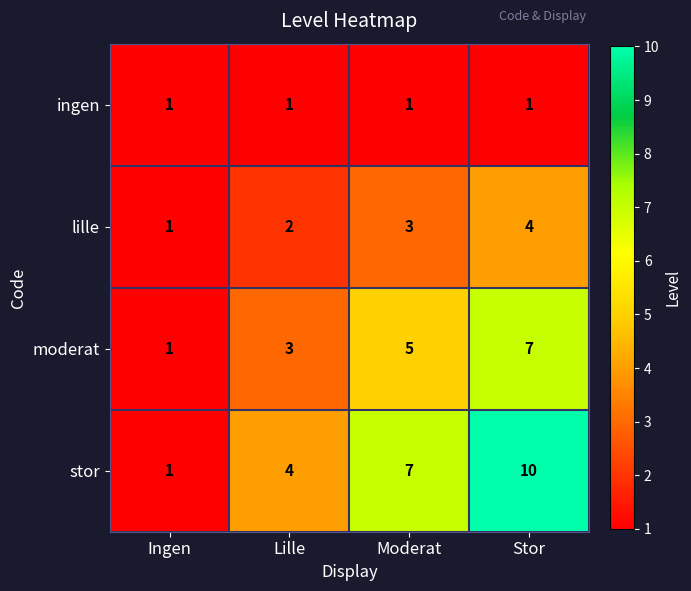

What is the spread (max minus min) of values at Lille?

3